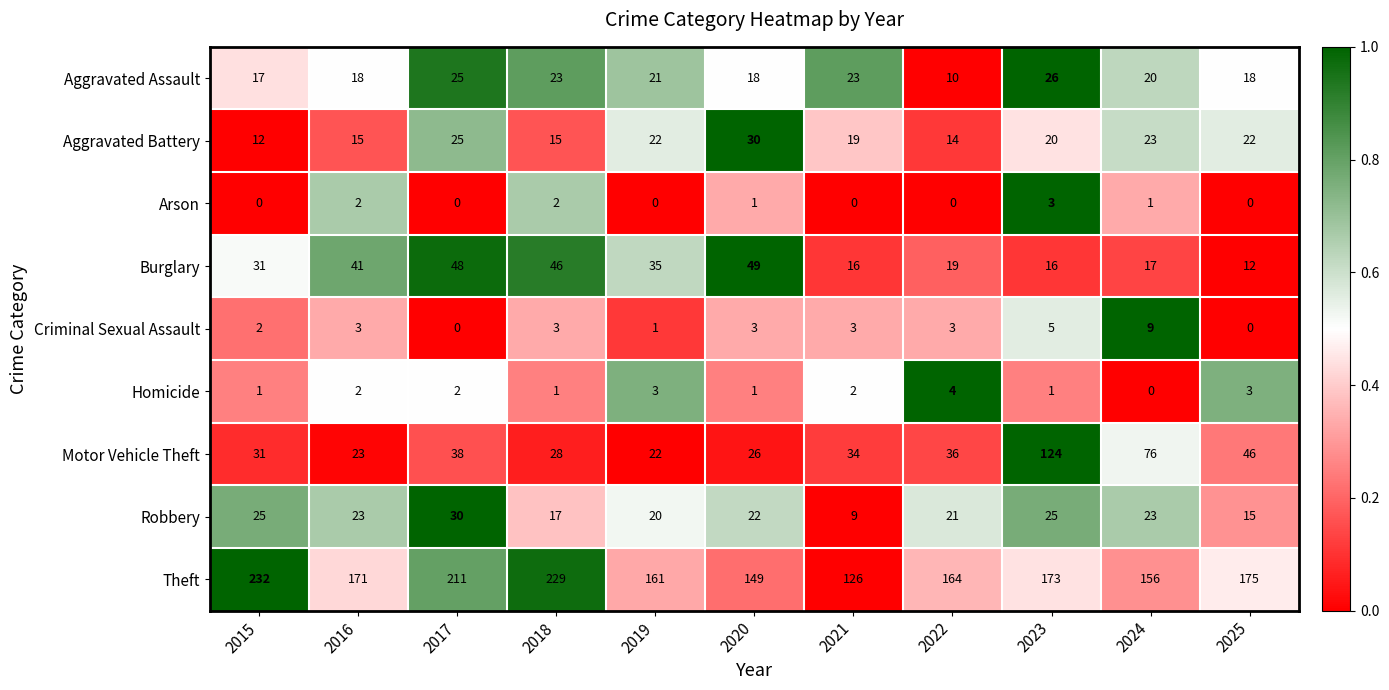

True or false: Motor Vehicle Theft has a value of 36 at 2023.

False